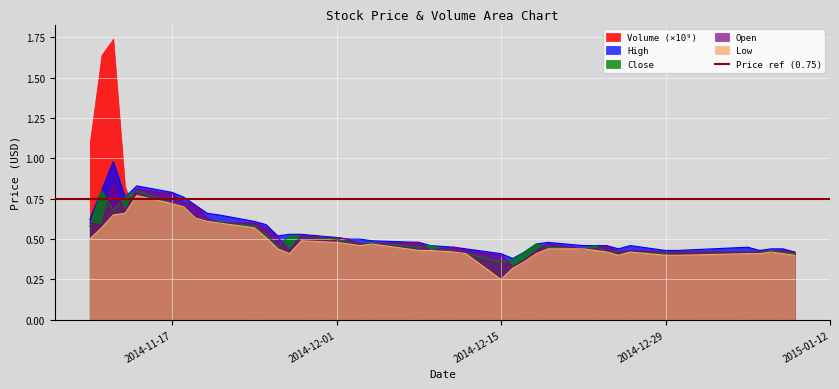

What is the difference between the maximum and minimum values in the Close series?

0.4